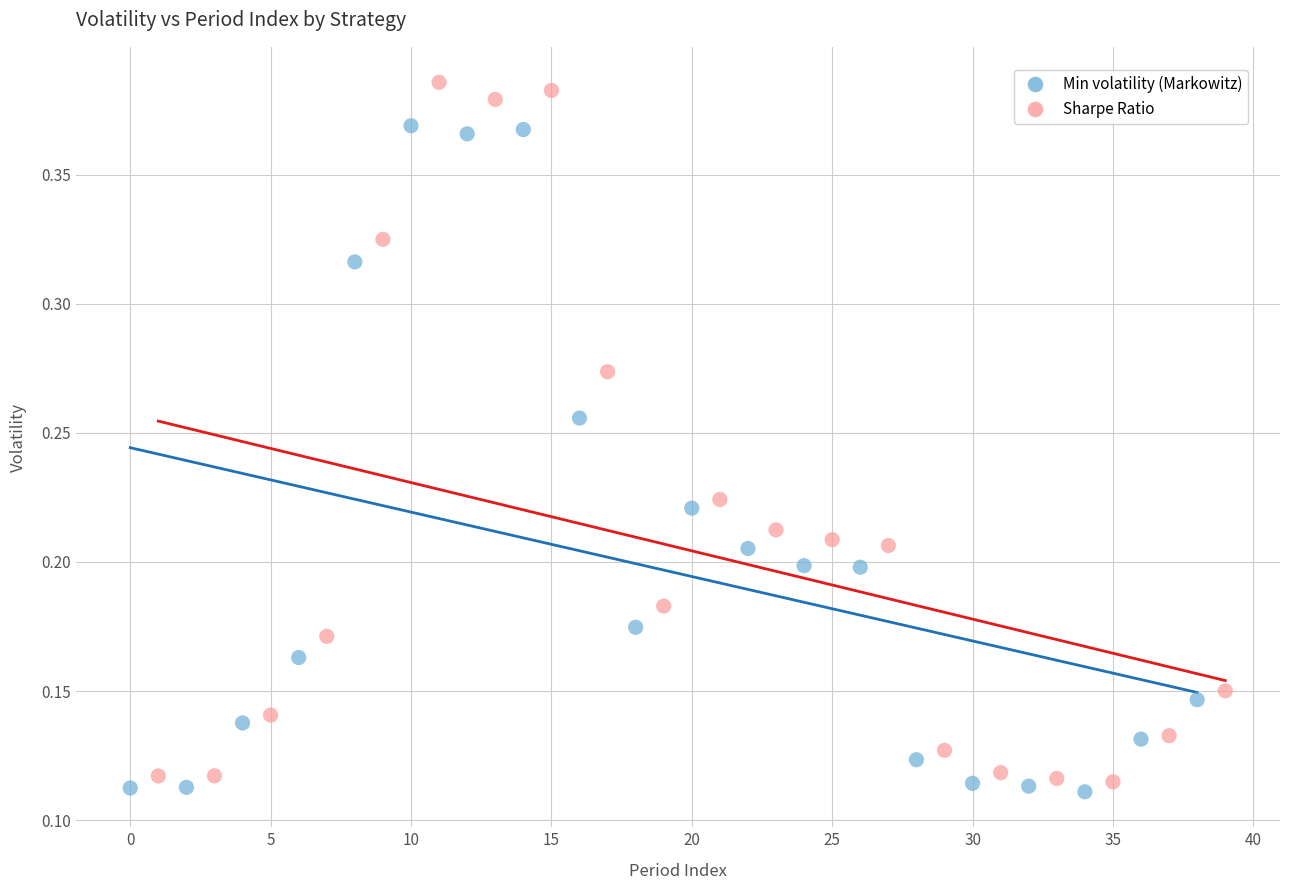

Which series reaches the minimum Y coordinate?

Min volatility (Markowitz)